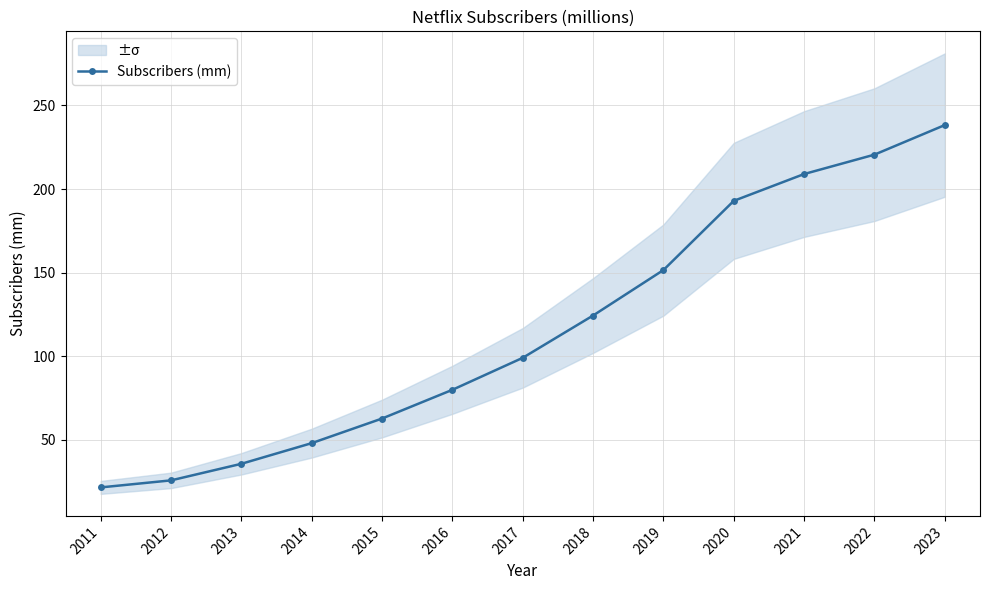

Reading left to right, extract all data points from this chart.

21.5	25.7	35.6	48.0	62.7	79.9	99.0	124.3	151.6	192.9	209.0	220.6	238.3